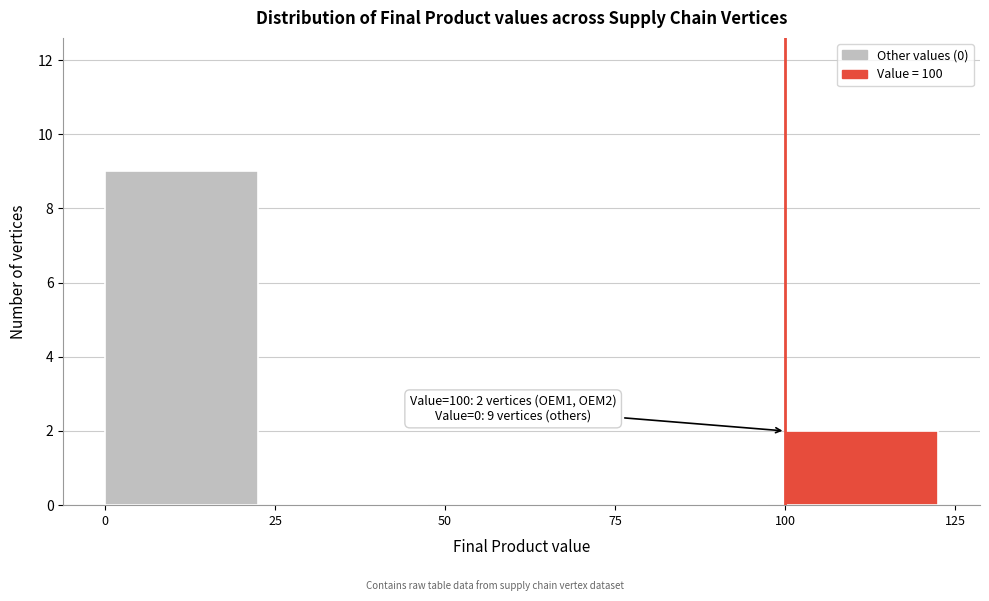

Over which range of the x-axis is the bar tallest?

0 to 25